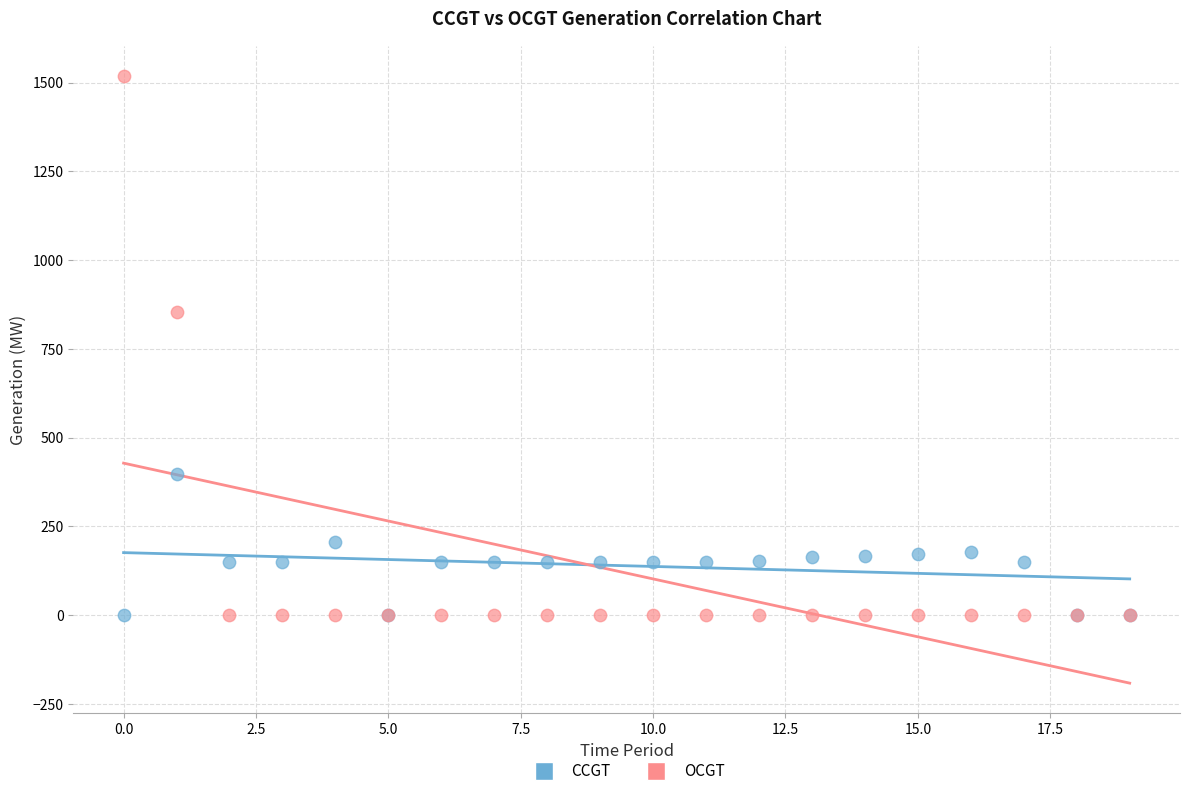

What are all the series names shown in the legend?

CCGT, OCGT